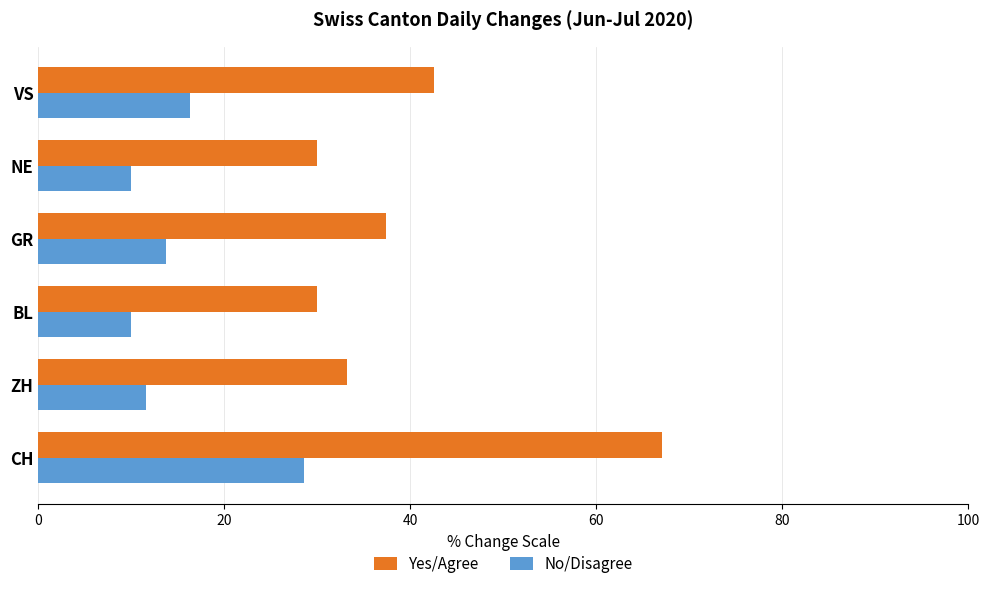

Is it true that Yes/Agree equals 39.1 at BL?

False